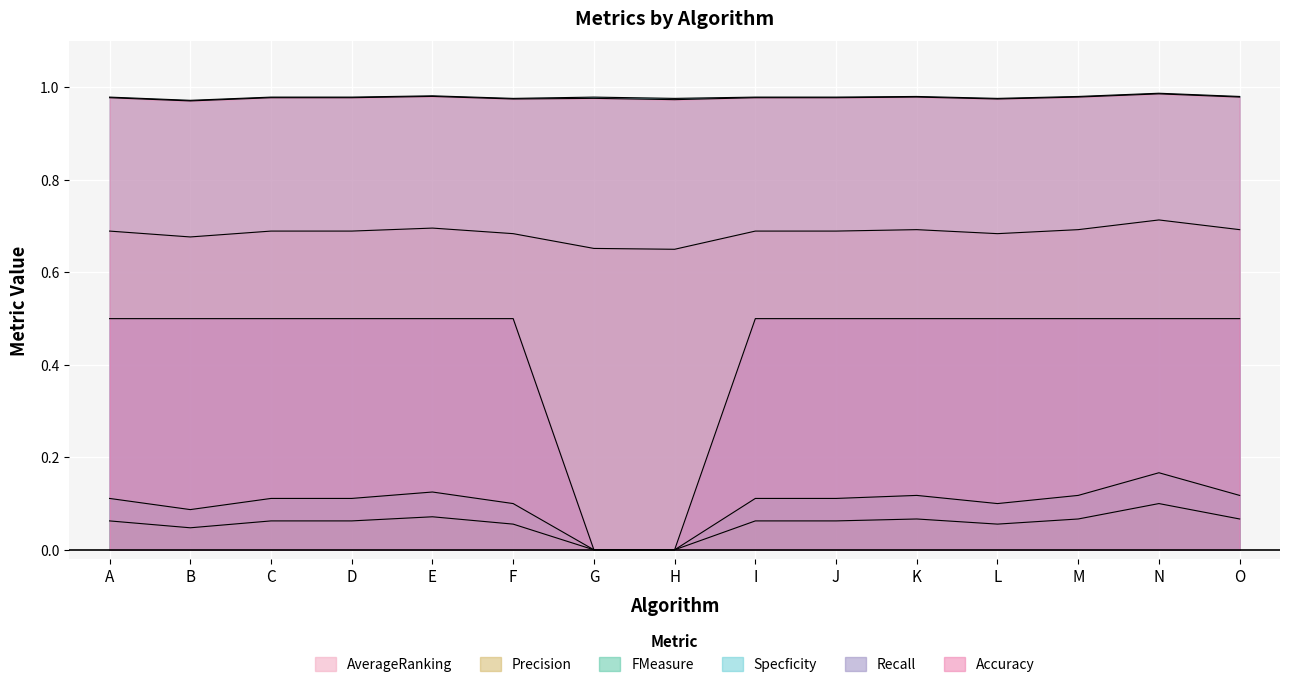

In Accuracy, how many points are higher than both neighbors (excluding endpoints)?

4